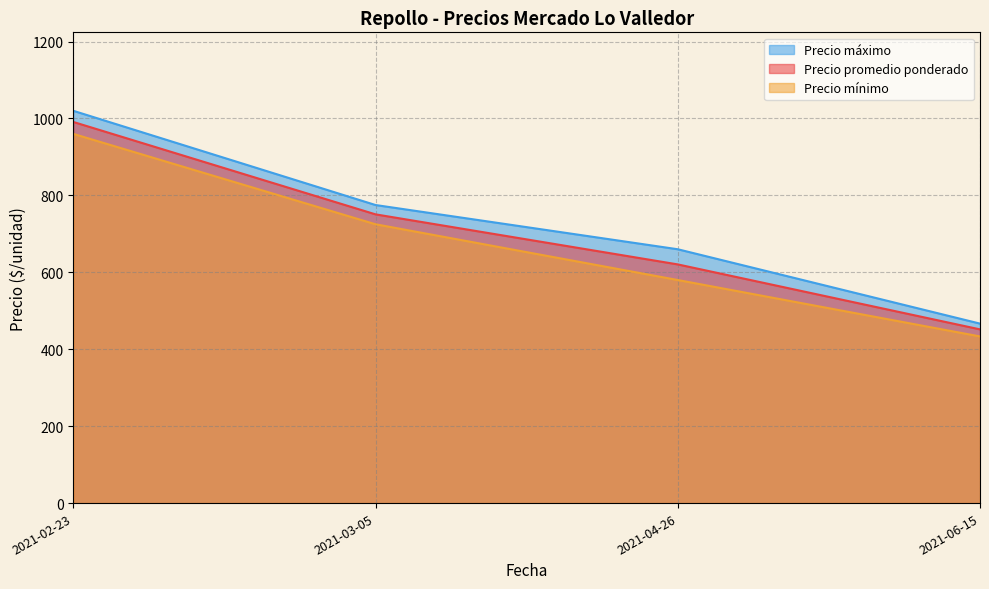

Rank the categories by Precio máximo value from highest to lowest.

2021-02-23, 2021-03-05, 2021-04-26, 2021-06-15